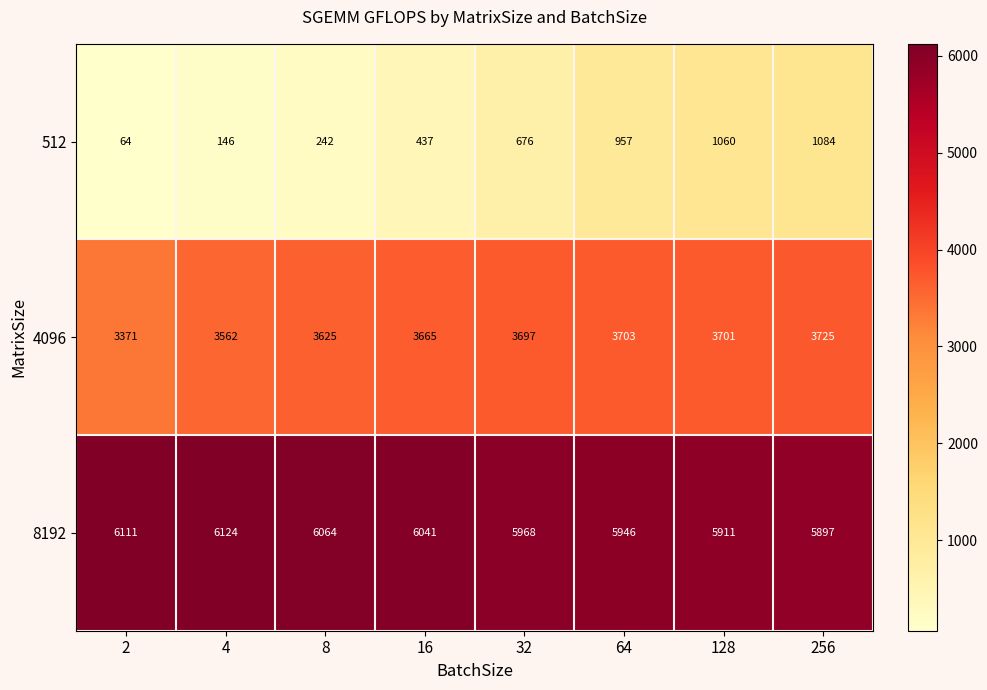

Reading left to right, extract all data points from this chart.

512: 2=64	4=146	8=242	16=437	32=676	64=957	128=1060	256=1084
4096: 2=3371	4=3562	8=3625	16=3665	32=3697	64=3703	128=3701	256=3725
8192: 2=6111	4=6124	8=6064	16=6041	32=5968	64=5946	128=5911	256=5897